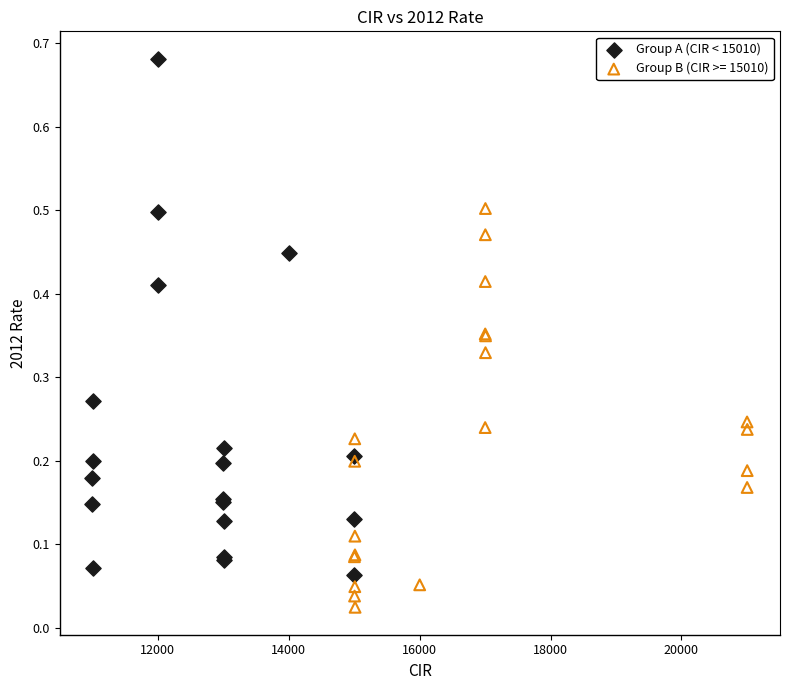

Which series contains the highest Y value?

Group A (CIR < 15010)